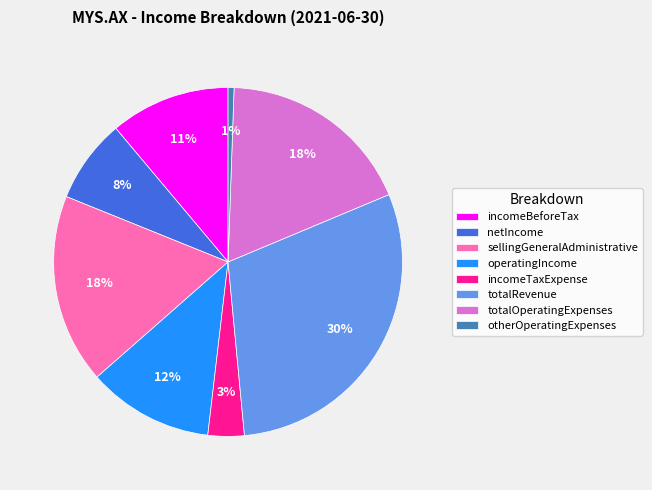

To the nearest percent, what is the combined percentage of netIncome and totalOperatingExpenses?

26%